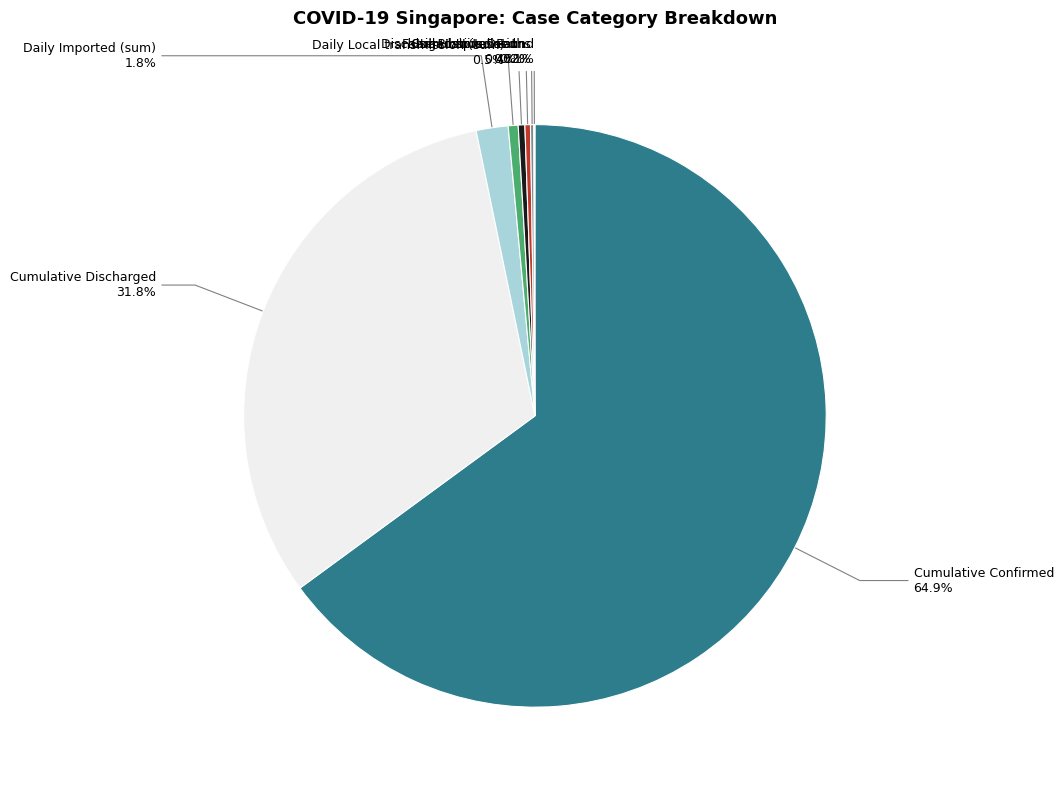

Which category has the biggest portion of the pie?

Cumulative Confirmed